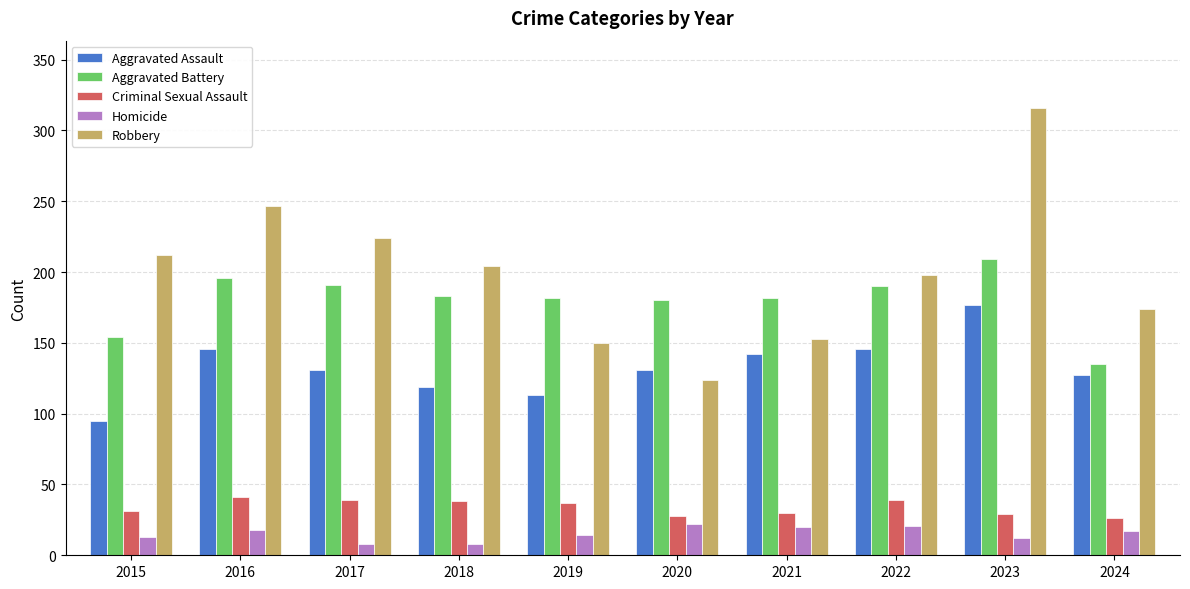

What is the minimum value for Homicide?

8